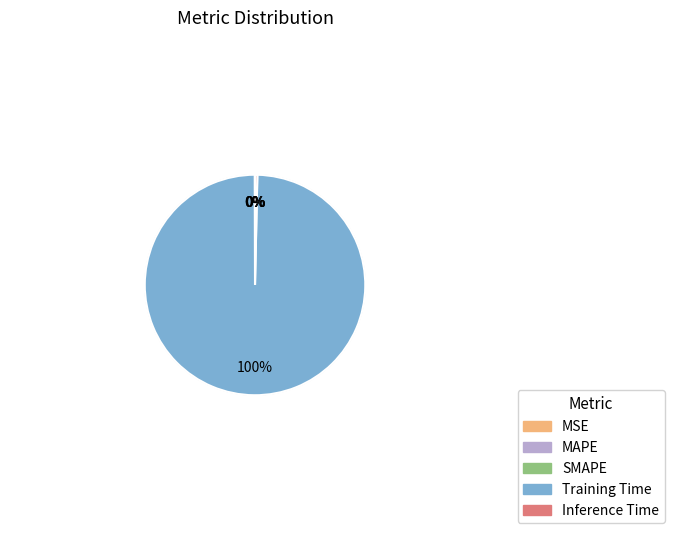

The Inference Time slice represents 0% of the pie. True or false?

True